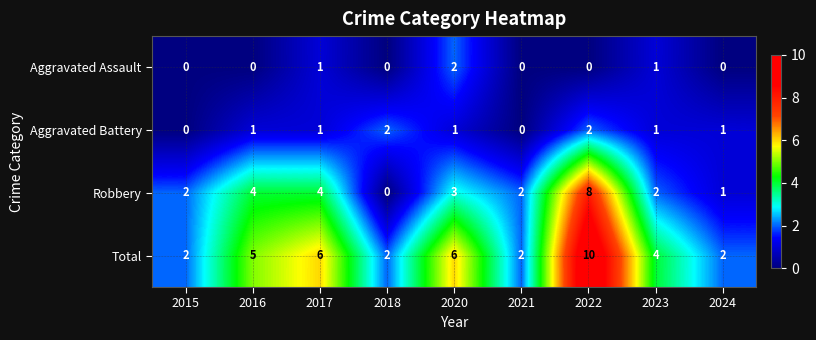

How many series are shown in this chart?

4